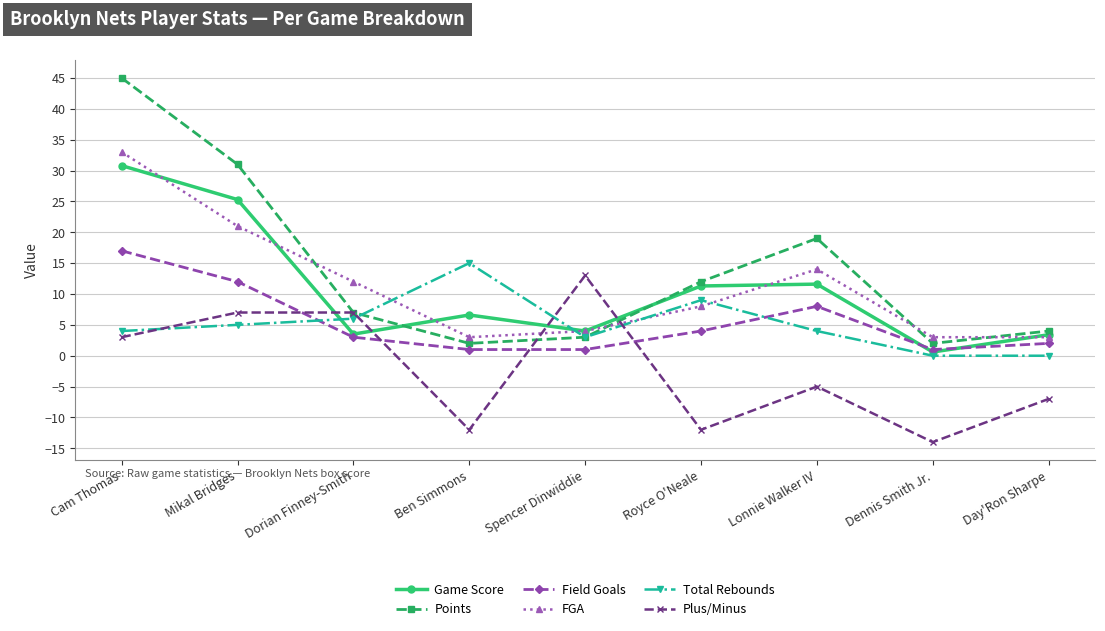

At which category does the chart reach its peak across all series?

Cam Thomas